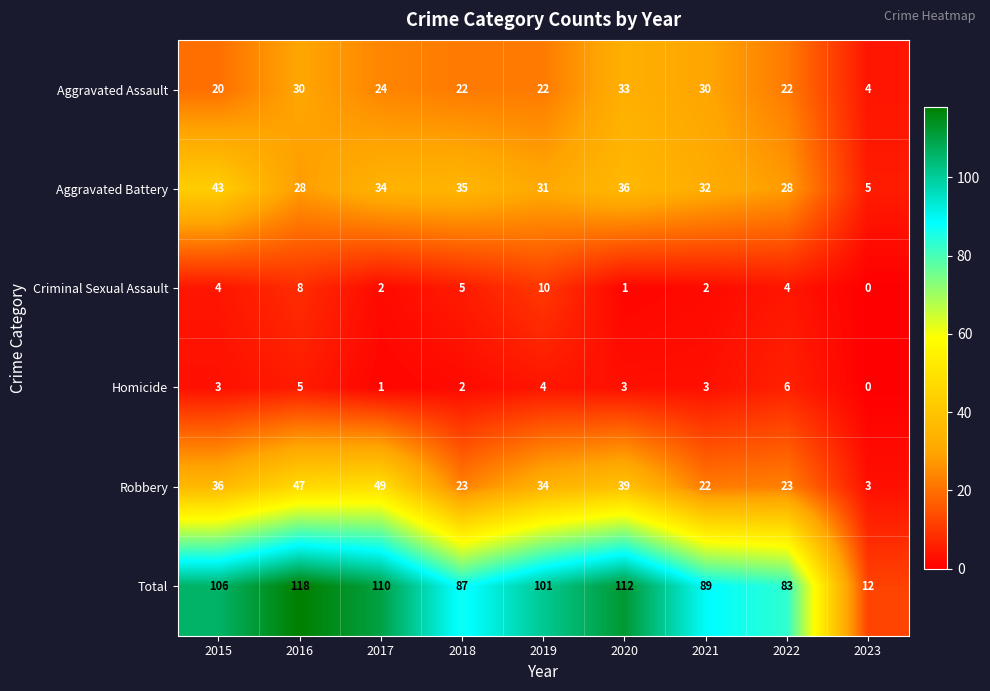

What is the difference between the second highest and second lowest values in the Aggravated Assault series?

10